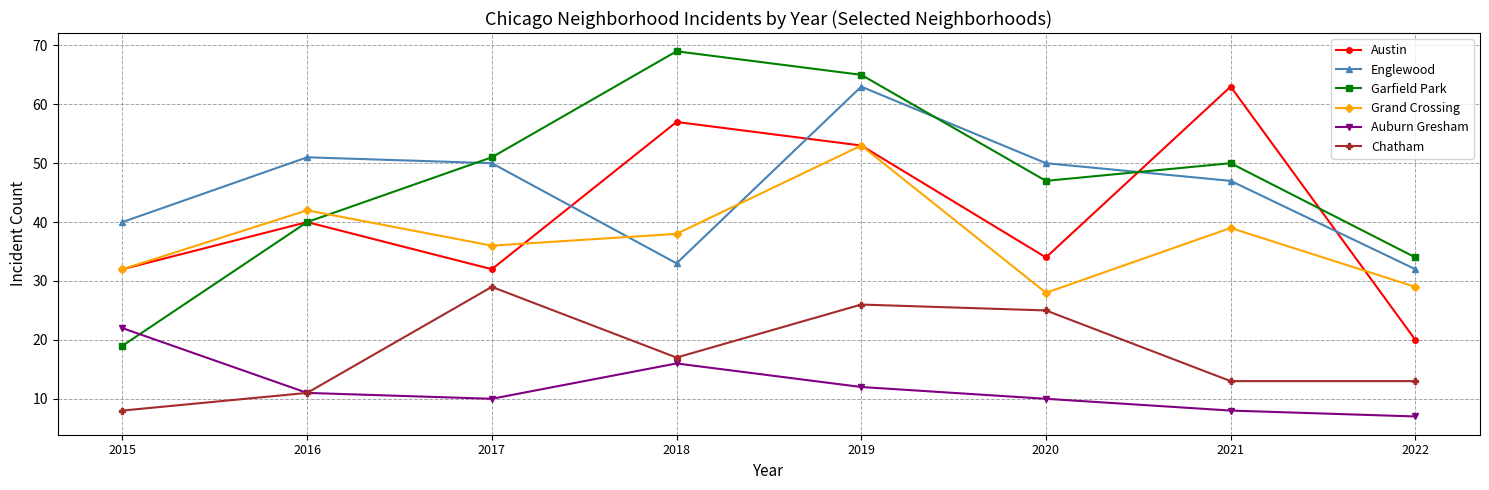

What is the spread (max minus min) of values at 2016?

40